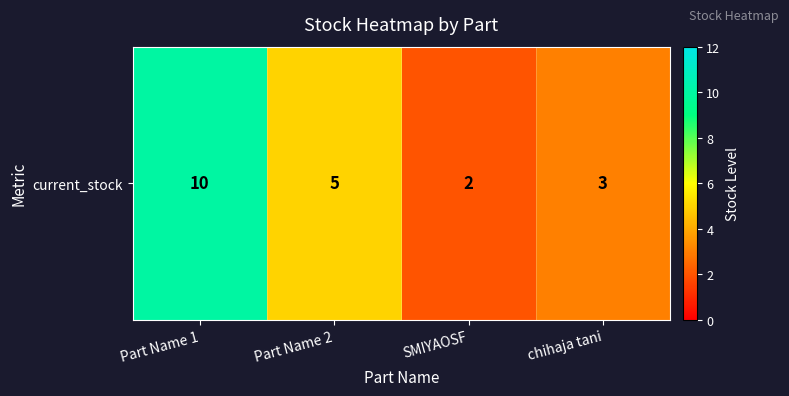

What is the sum of all values?

20